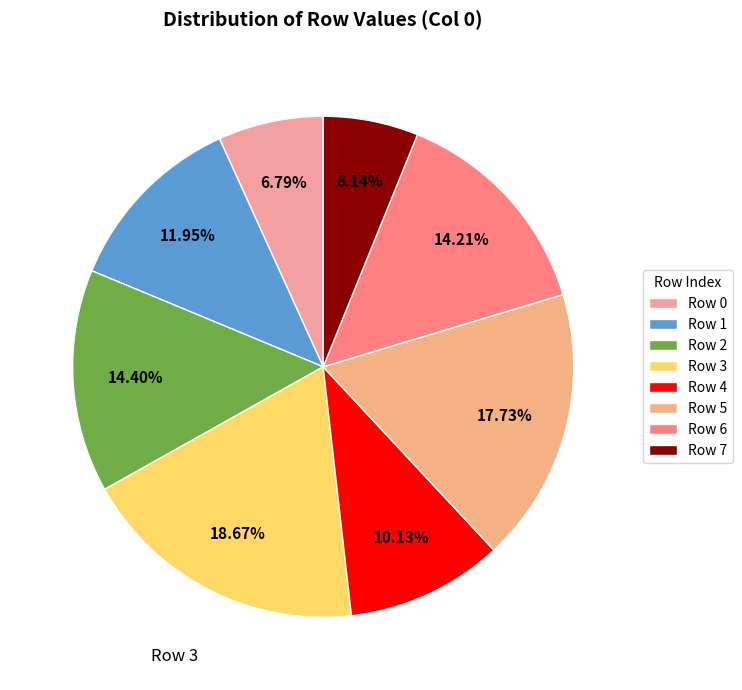

How many segments does this pie chart have?

8